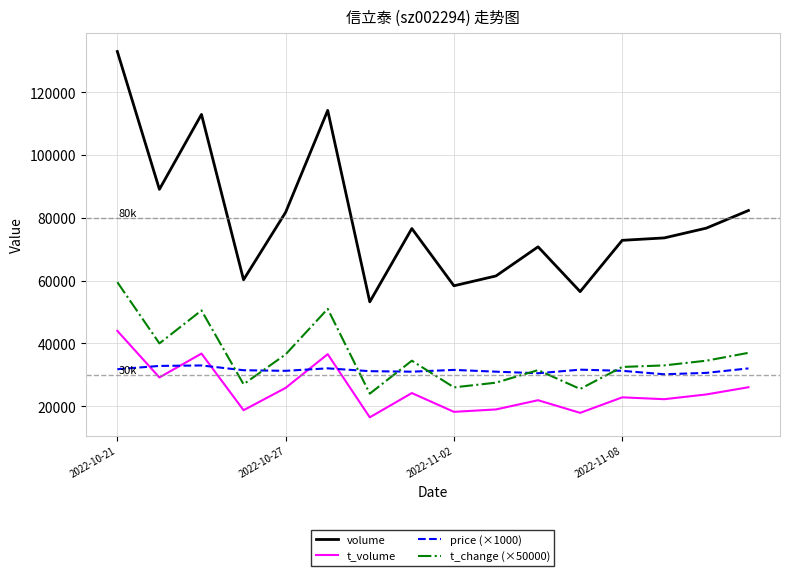

True or false: t_change (×50000) and volume intersect in this chart.

False